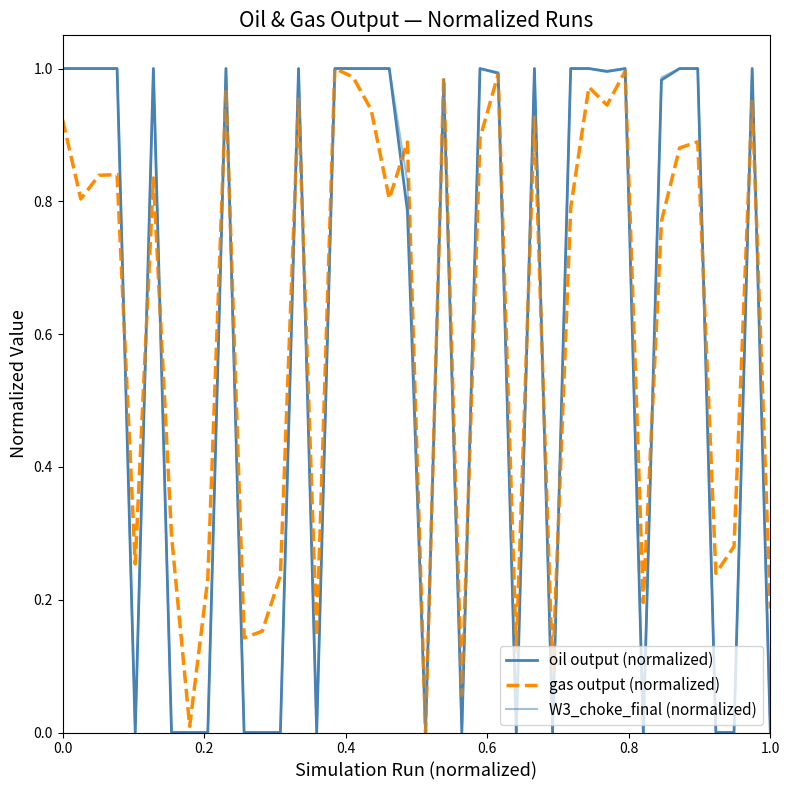

How many lines are shown in the chart?

3